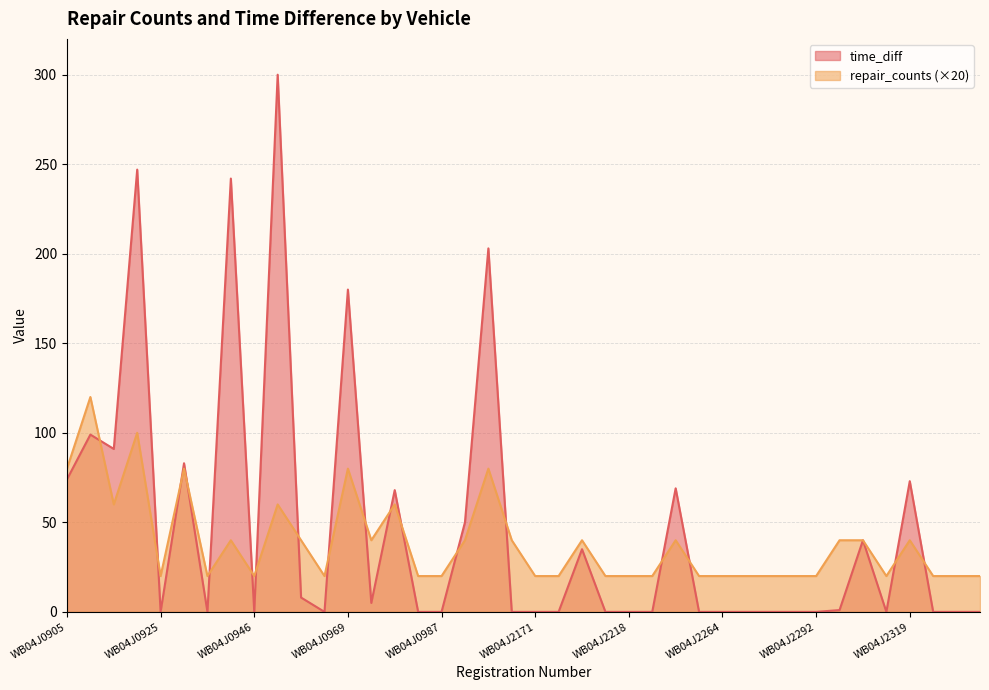

How many times do repair_counts and time_diff cross each other?

18